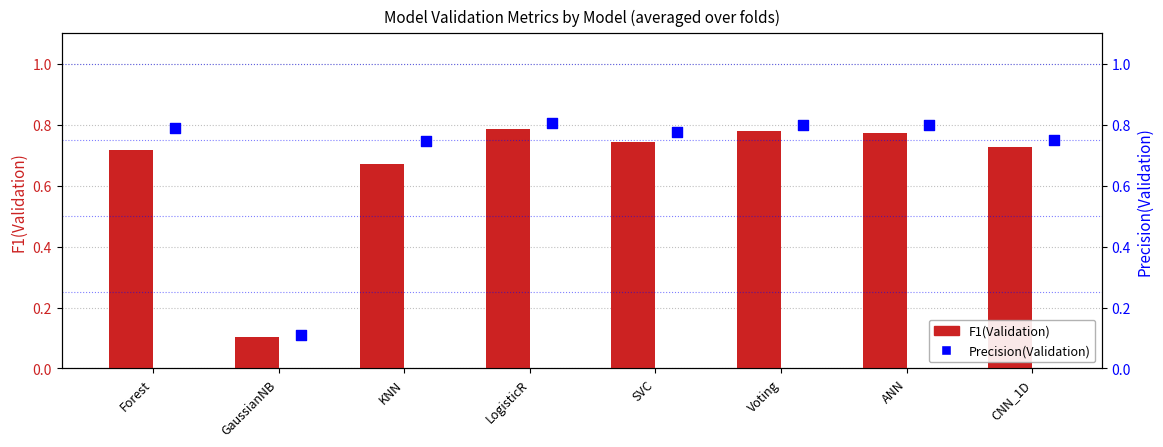

What are all the series names shown in the legend?

F1(Validation), Precision(Validation)